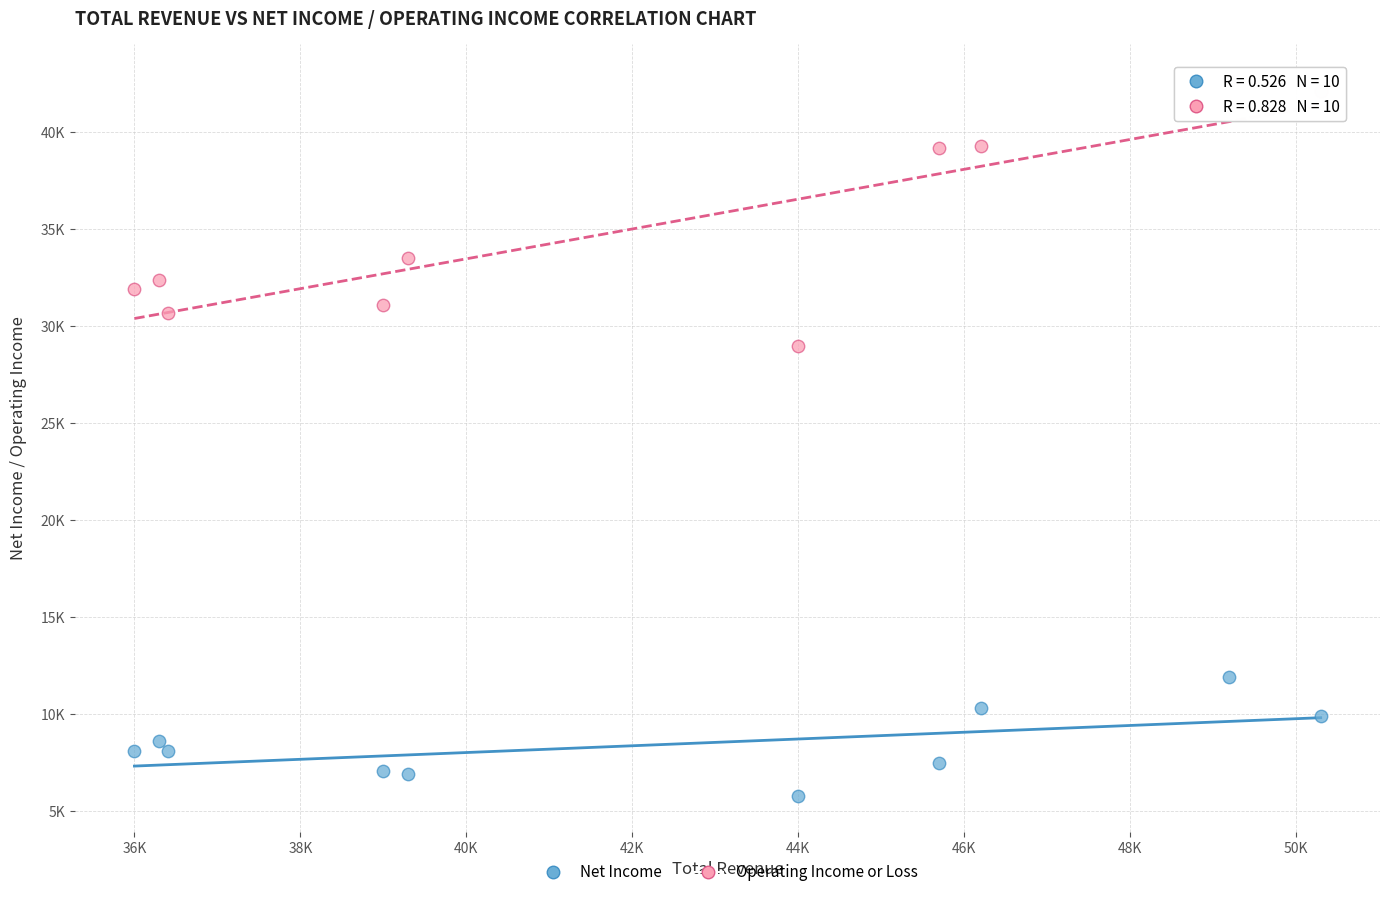

What are all the series names shown in the legend?

Net Income, Operating Income or Loss